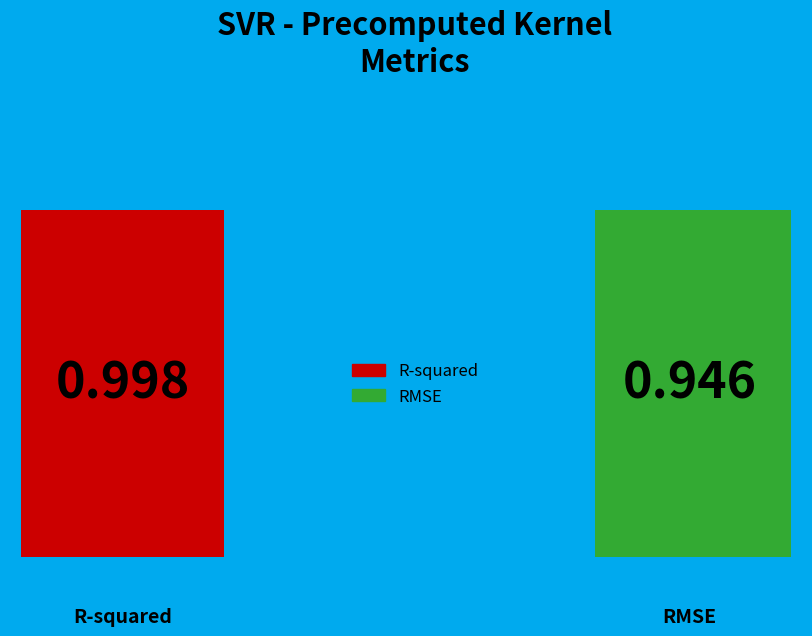

Count the number of slices in the pie.

2